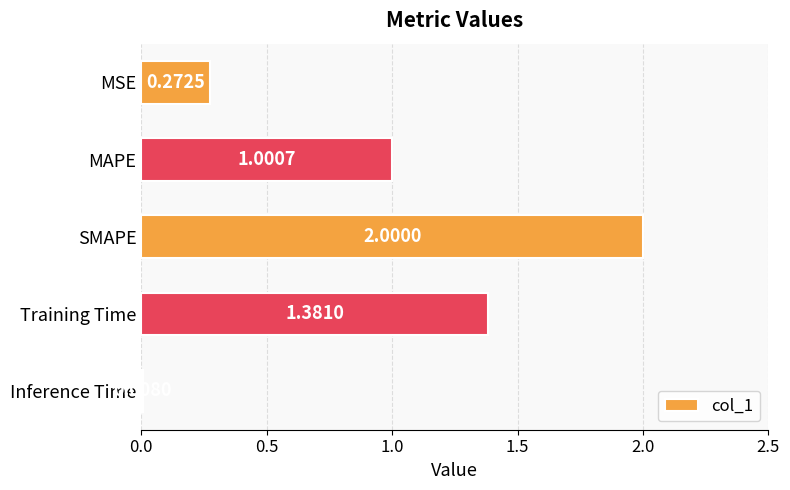

Rank the categories by value from lowest to highest.

Inference Time, MSE, MAPE, Training Time, SMAPE